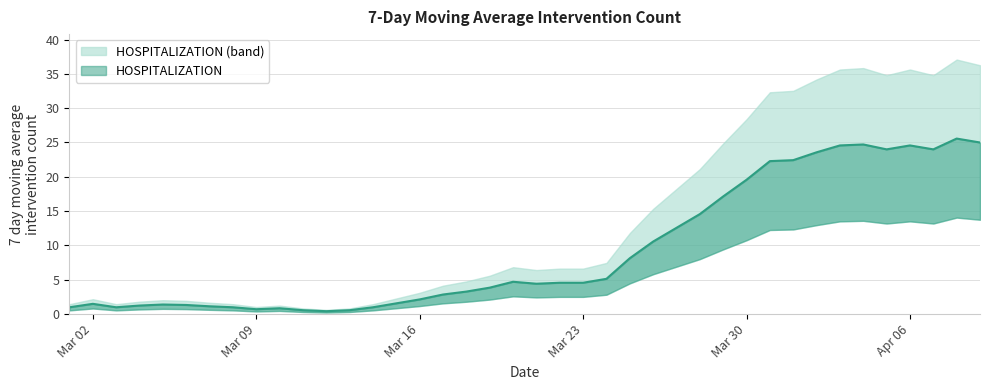

What is the difference between the maximum and minimum values?

25.1